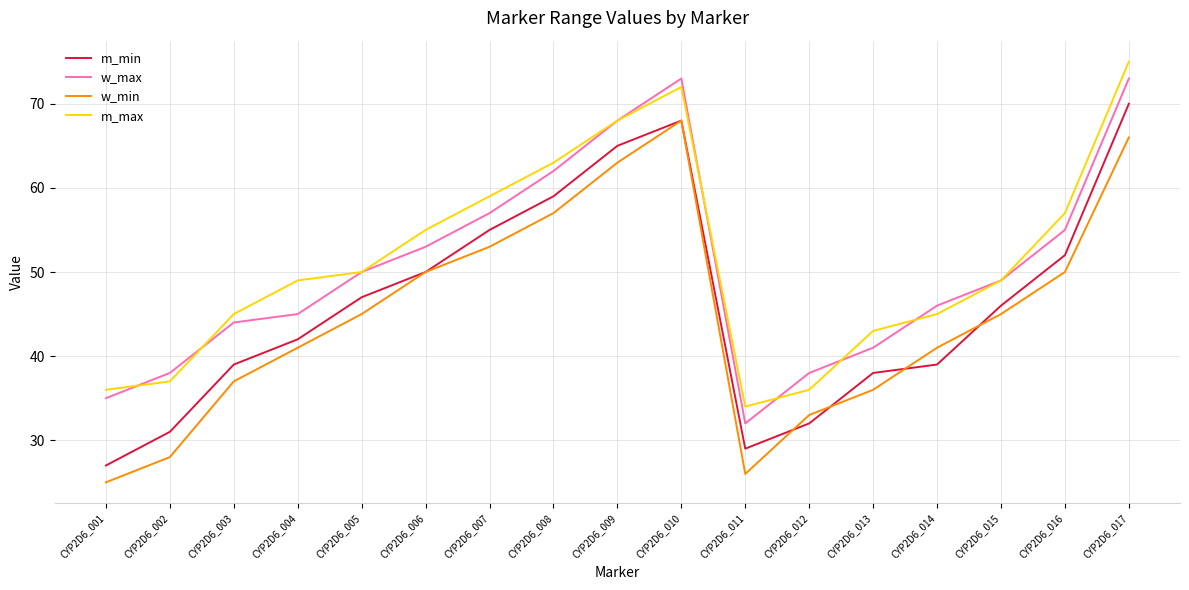

Does the chart display data point markers on the line(s)?

No